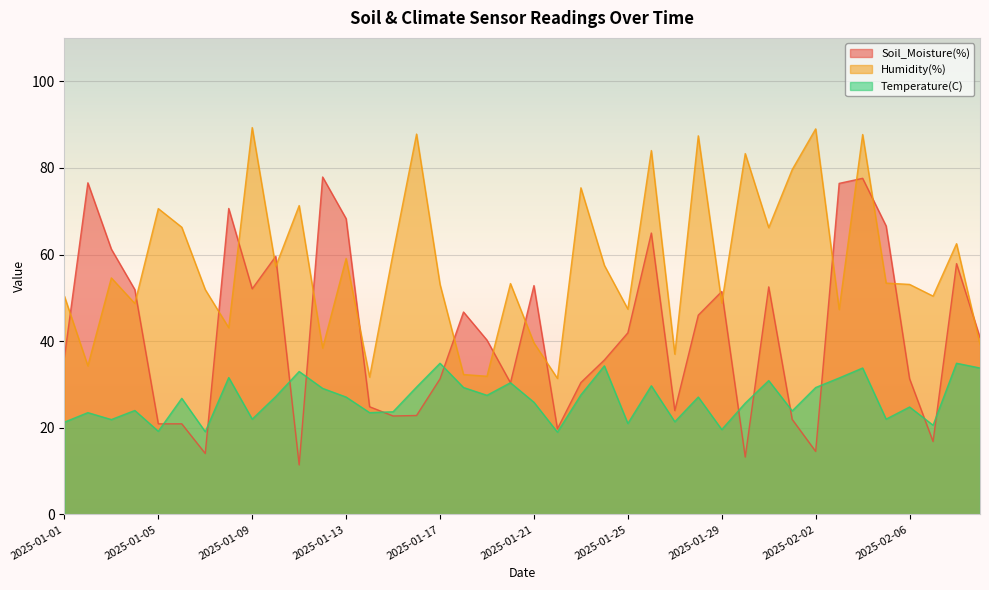

Does the chart display data point markers on the line(s)?

No